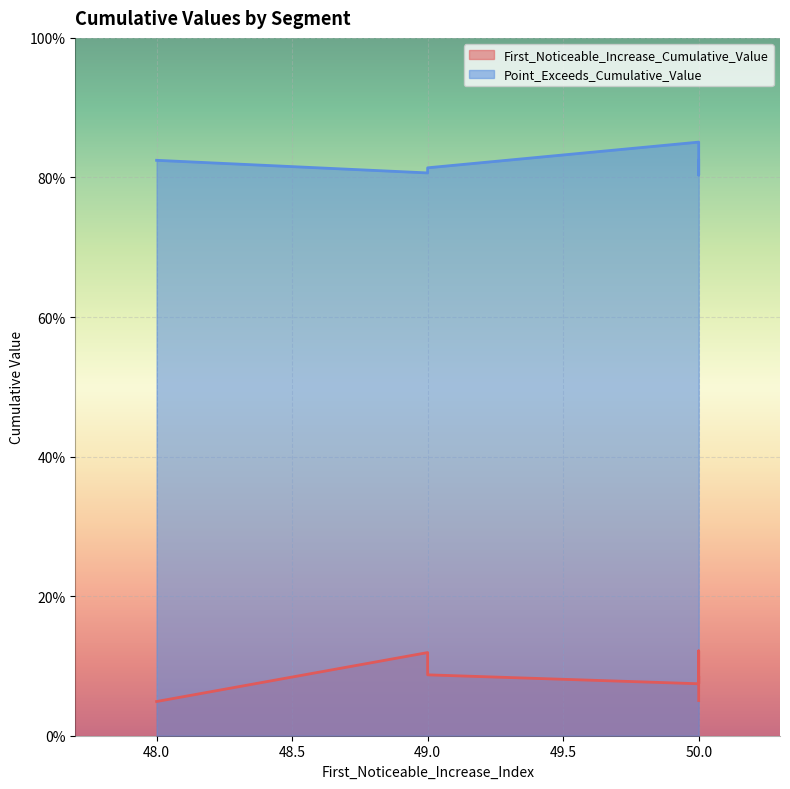

Which series has the largest total across all categories?

Point_Exceeds_Cumulative_Value